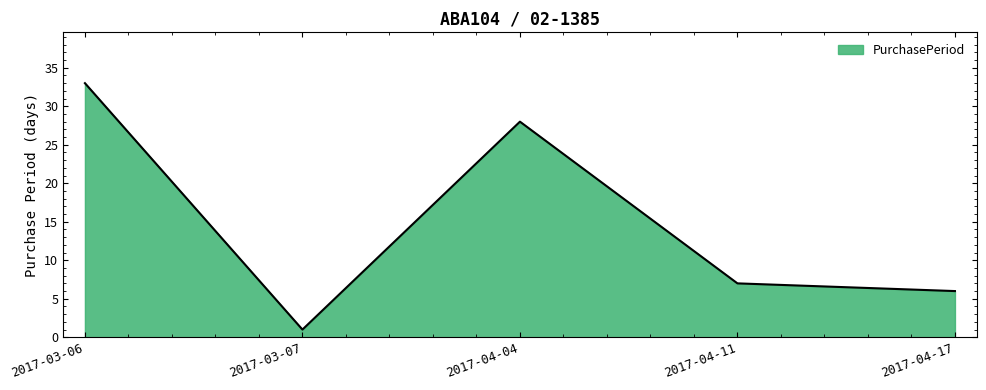

Rank the categories by value from highest to lowest.

2017-03-06, 2017-04-04, 2017-04-11, 2017-04-17, 2017-03-07